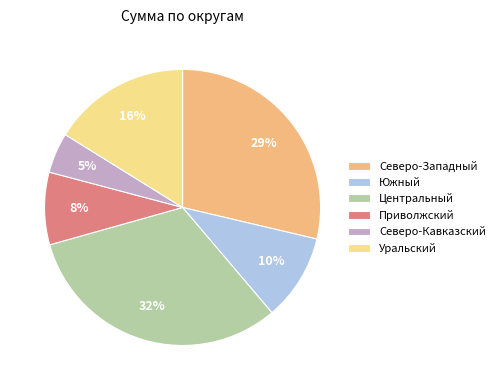

Is the sum of Северо-Кавказский and Уральский greater than half?

No